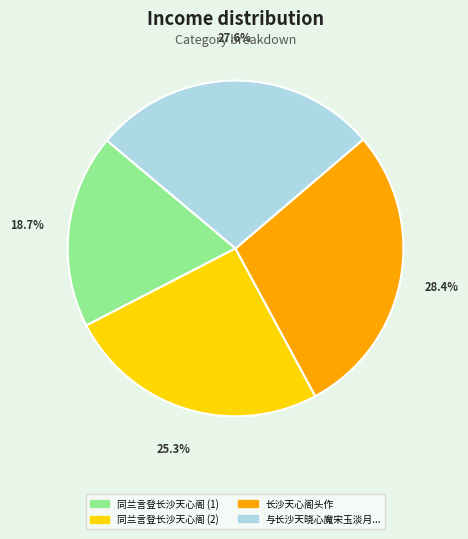

Count the number of slices in the pie.

4